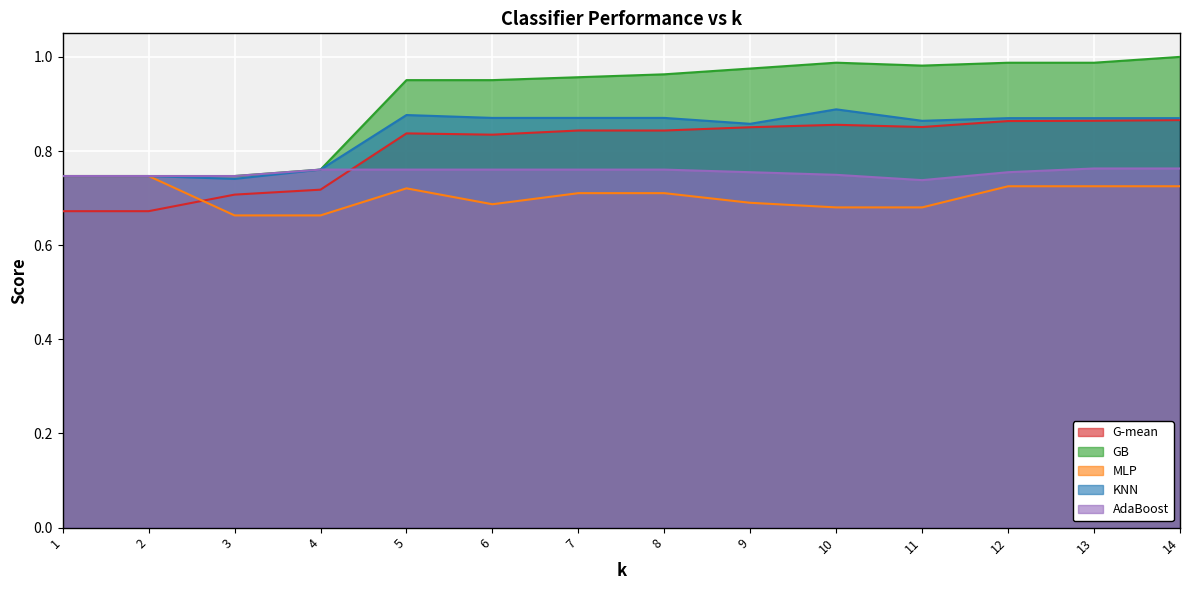

True or false: AdaBoost and GB intersect in this chart.

False